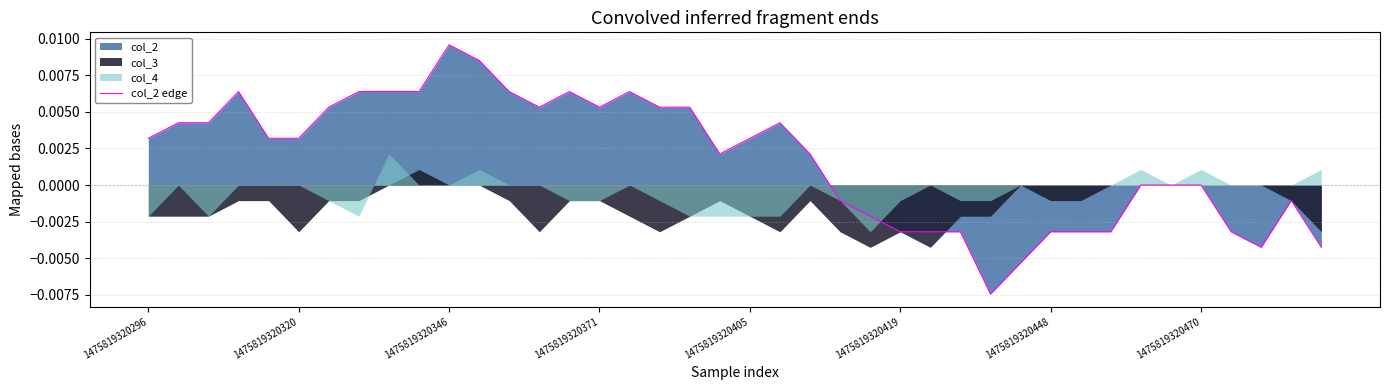

The chart shows a value of 0.0 at 1475819320296. True or false?

True